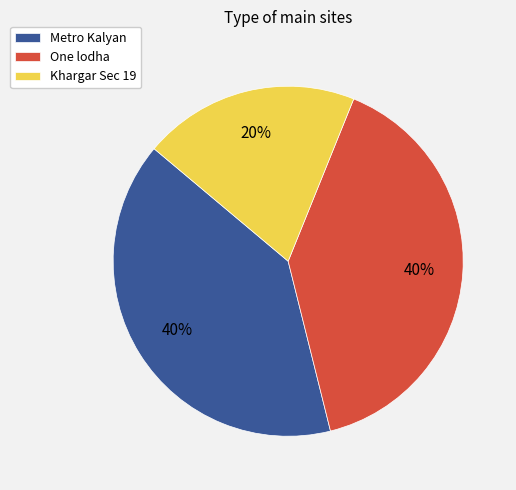

To the nearest percent, what is the combined percentage of Metro Kalyan and One lodha?

80%